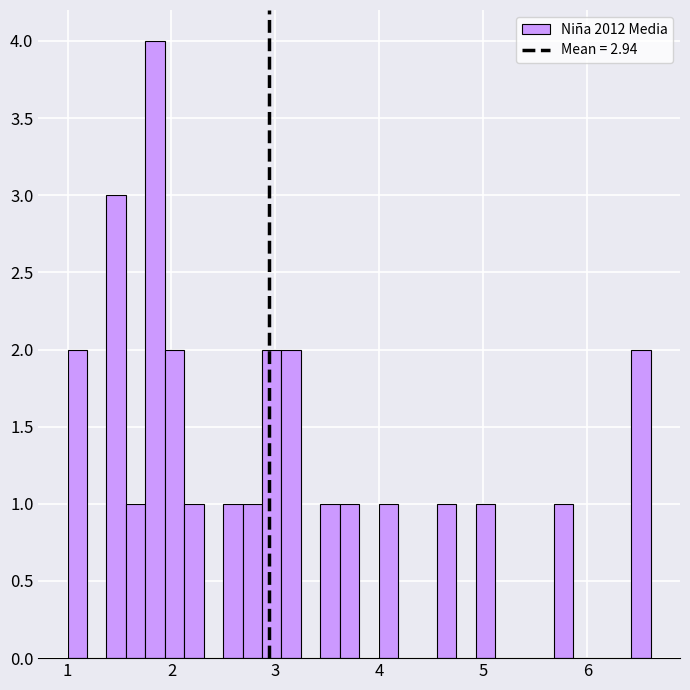

Read against the x-axis, roughly where is the centre of the tallest bar?

1.8